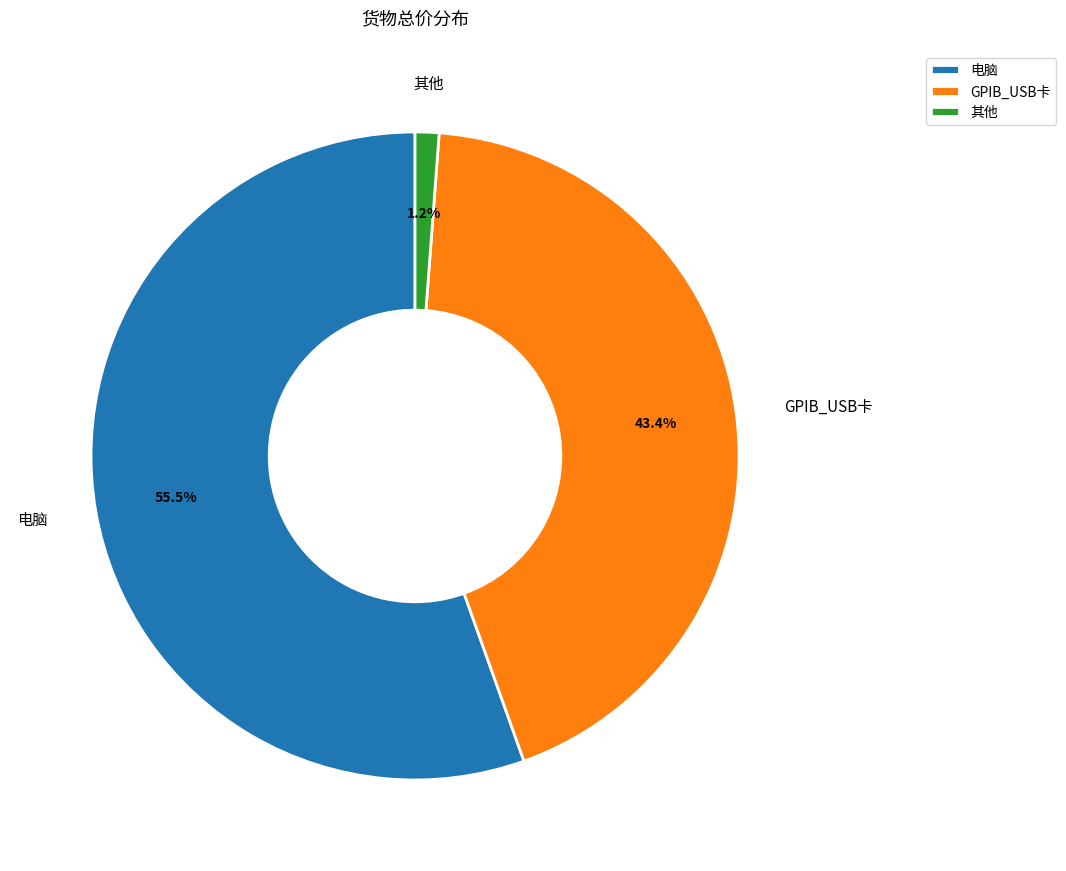

What is the total percentage of 电脑 and 其他?

56.6%